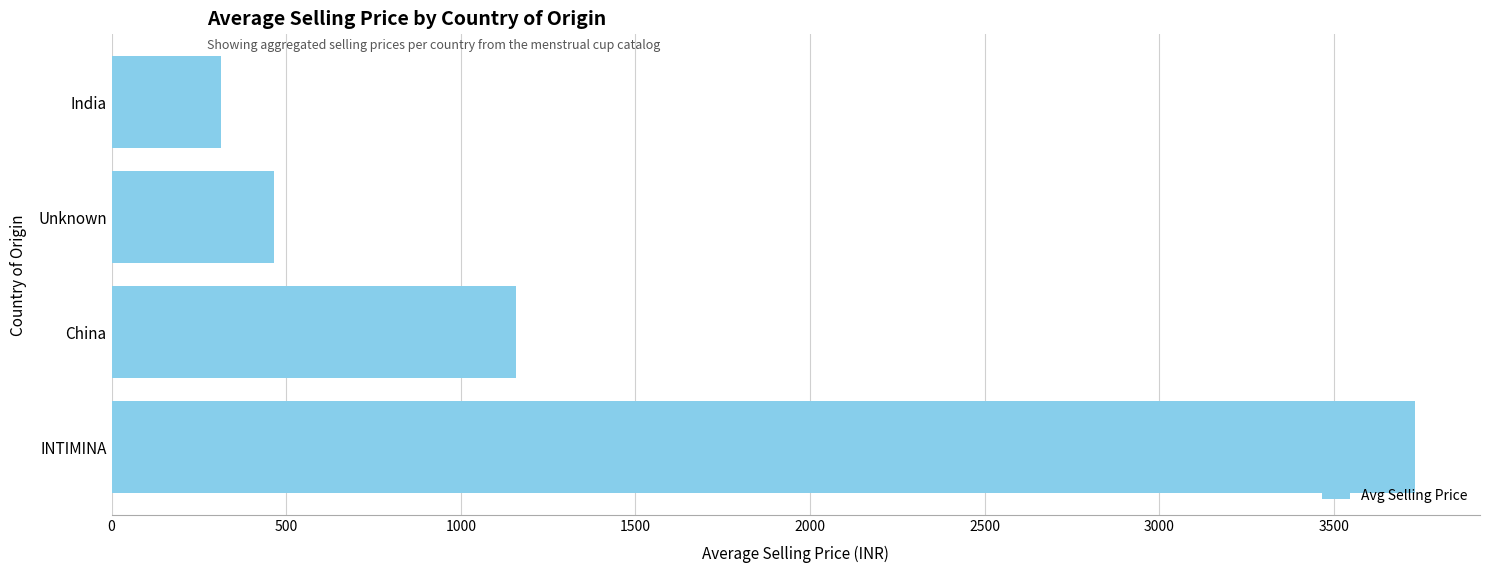

List the labels in order of value, largest first.

INTIMINA, China, Unknown, India